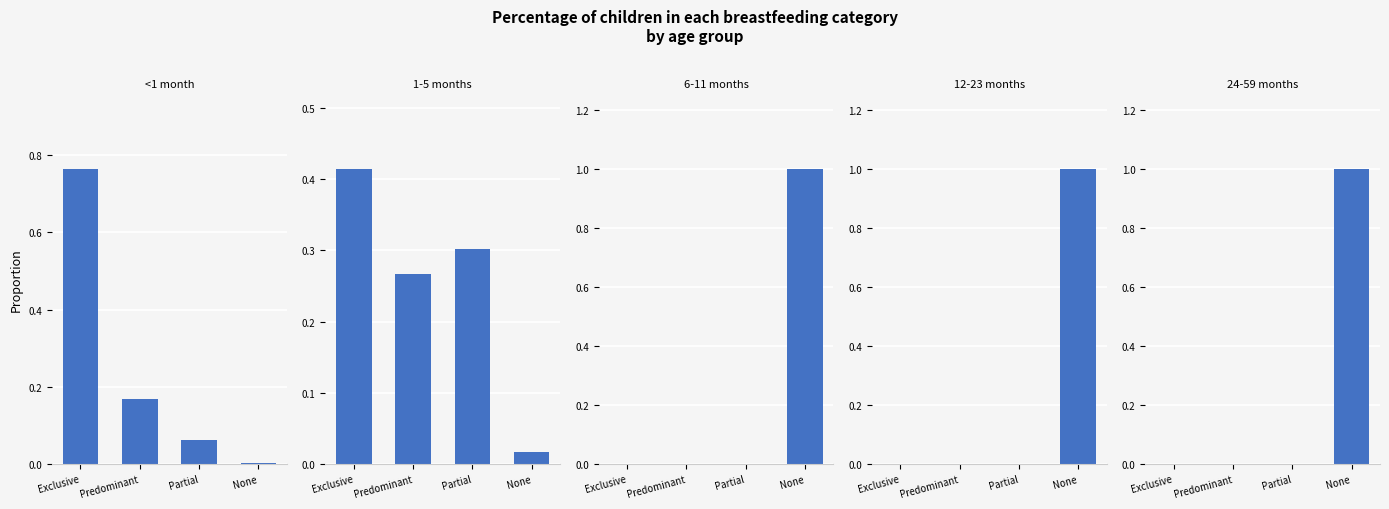

Is the value of 24-59 months at None greater than the value of 1-5 months at Partial?

Yes